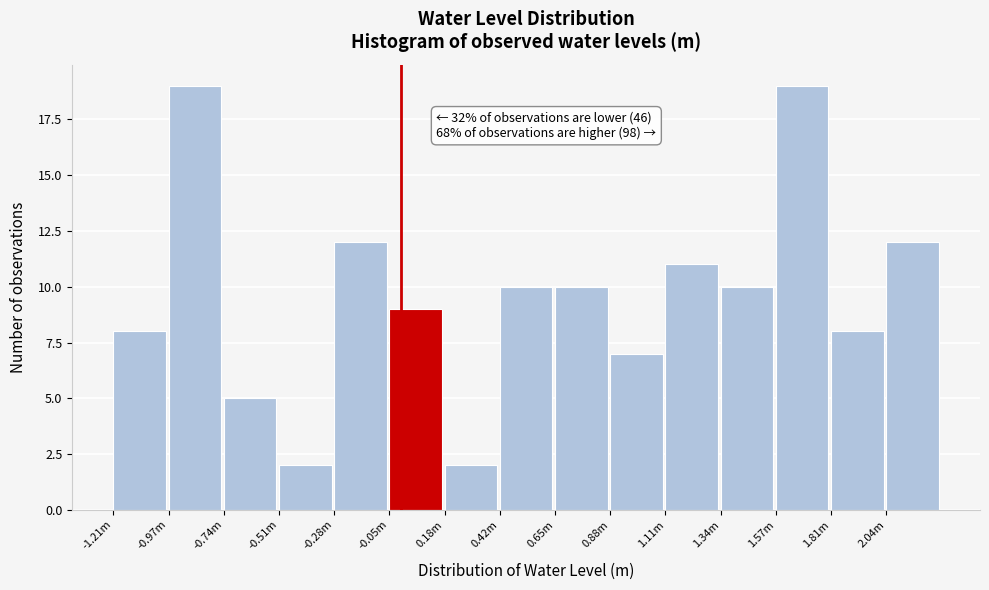

Reading right to left, transcribe all the data shown in this chart.

2.04m=12	1.81m=8	1.57m=19	1.34m=10	1.11m=11	0.88m=7	0.65m=10	0.42m=10	0.18m=2	-0.05m=9	-0.28m=12	-0.51m=2	-0.74m=5	-0.97m=19	-1.21m=8